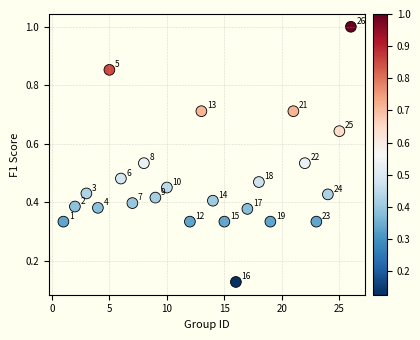

What is the range of X values (max minus min)?

25.0